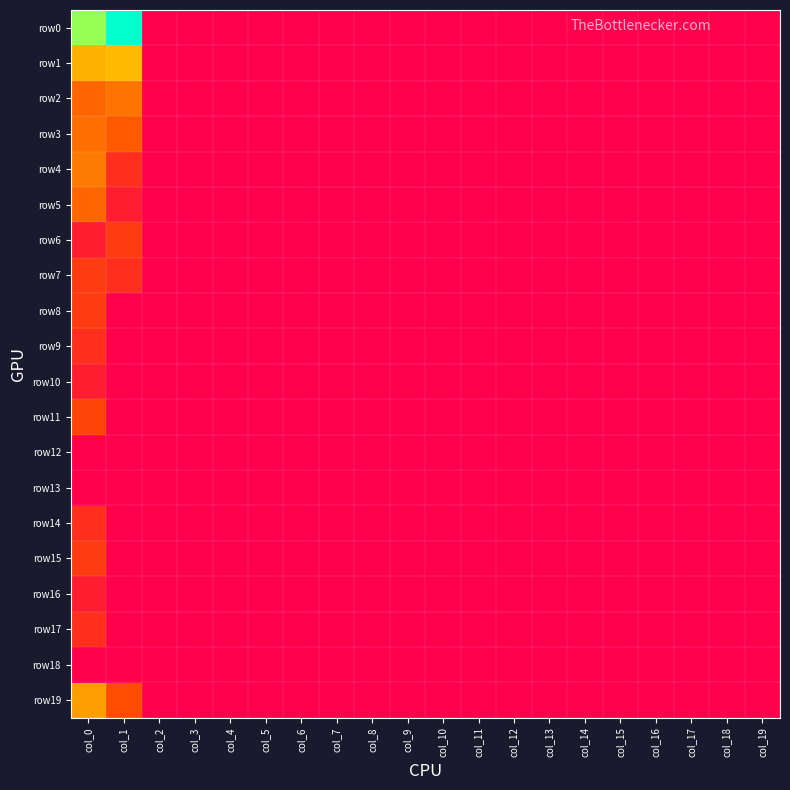

Which has a higher value, col_15 or col_1?

col_1